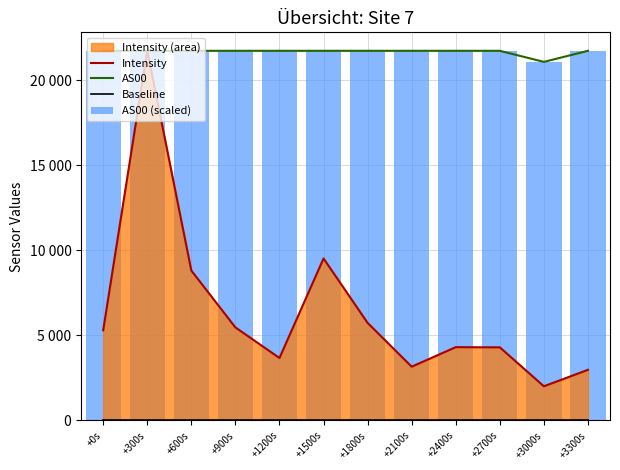

Reading left to right, extract all data points from this chart.

Intensity: +0s=5303.0	+300s=21733.9	+600s=8814.4	+900s=5472.3	+1200s=3674.3	+1500s=9525.6	+1800s=5736.9	+2100s=3163.0	+2400s=4311.4	+2700s=4300.2	+3000s=2010.5	+3300s=2979.6
AS00: +0s=21733.9	+300s=21733.9	+600s=21733.9	+900s=21733.9	+1200s=21733.9	+1500s=21733.9	+1800s=21733.9	+2100s=21733.9	+2400s=21733.9	+2700s=21733.9	+3000s=21083.2	+3300s=21733.9
Baseline: +0s=0.0	+300s=0.0	+600s=0.0	+900s=0.0	+1200s=0.0	+1500s=0.0	+1800s=0.0	+2100s=0.0	+2400s=0.0	+2700s=0.0	+3000s=0.0	+3300s=0.0
AS00 (scaled): +0s=21733.9	+300s=21733.9	+600s=21733.9	+900s=21733.9	+1200s=21733.9	+1500s=21733.9	+1800s=21733.9	+2100s=21733.9	+2400s=21733.9	+2700s=21733.9	+3000s=21083.2	+3300s=21733.9